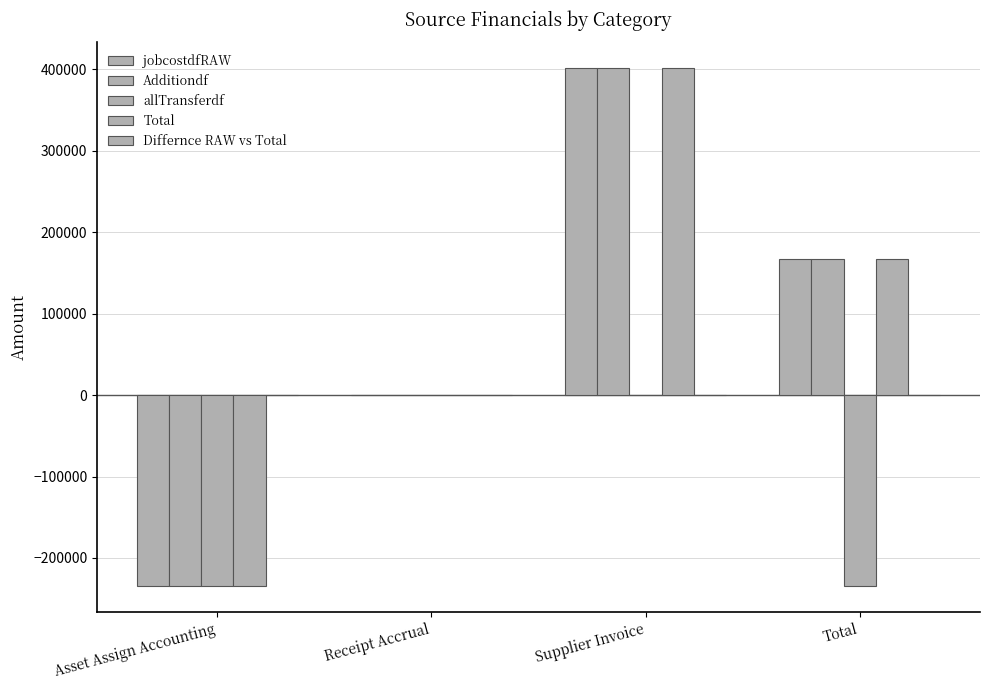

Which category has the highest value in the allTransferdf series?

Receipt Accrual